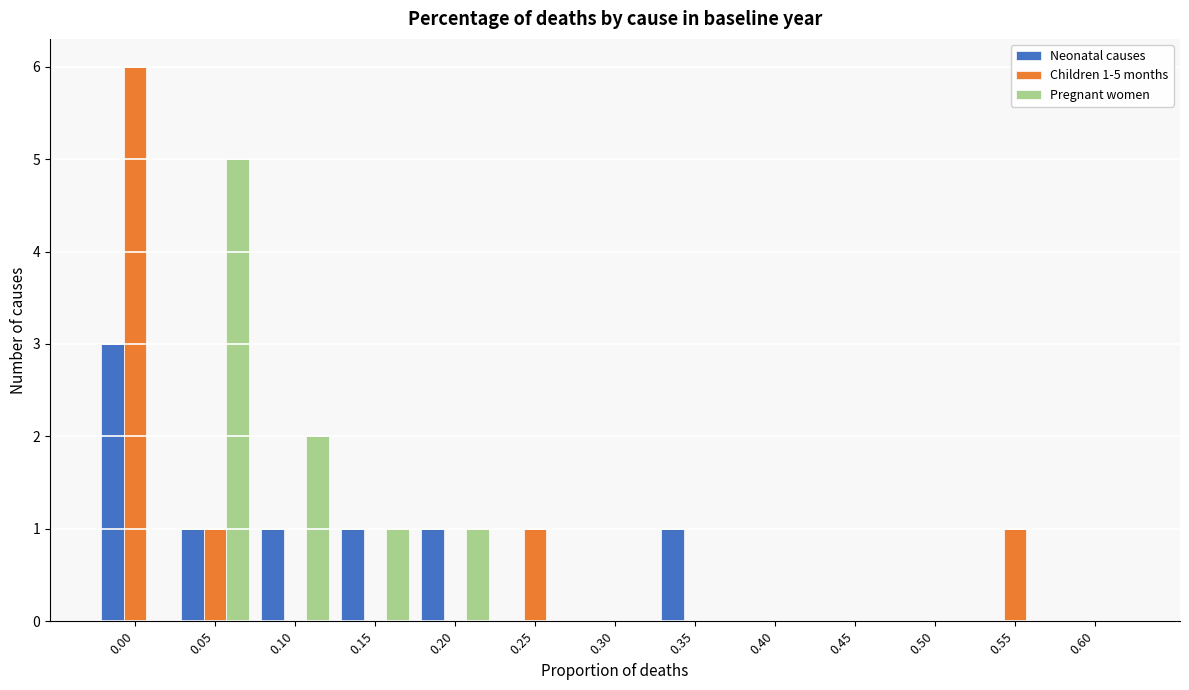

Is the value of Children 1-5 months at 0.40 greater than the value of Pregnant women at 0.05?

No